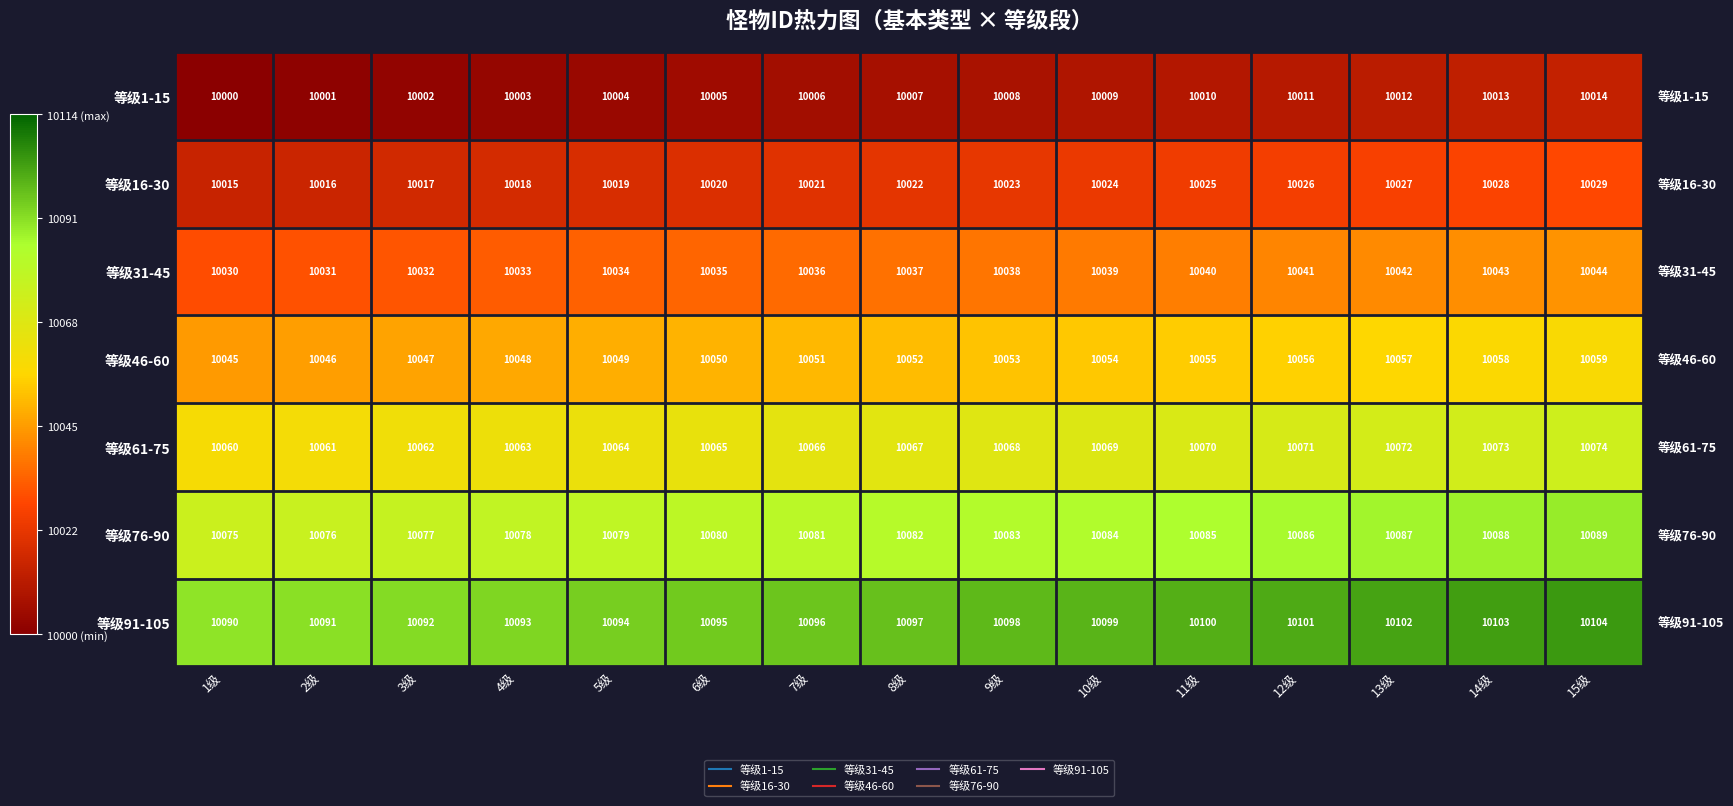

Rank the series at 9级 from highest to lowest value.

等级91-105, 等级76-90, 等级61-75, 等级46-60, 等级31-45, 等级16-30, 等级1-15